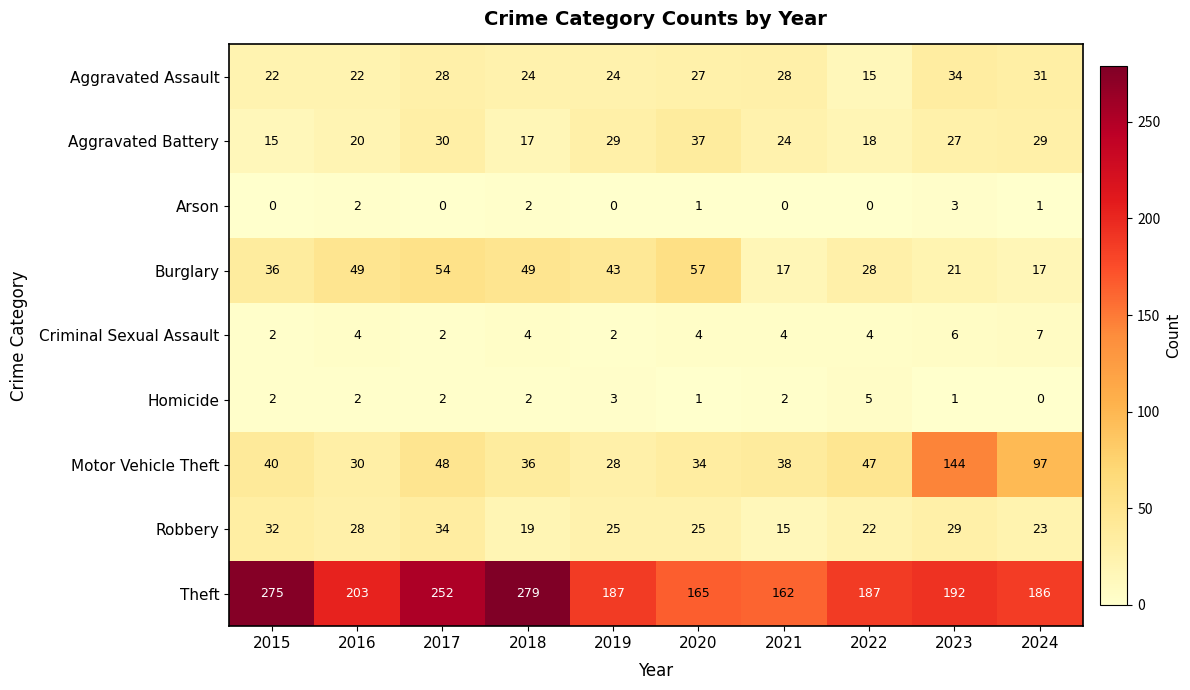

At 2024, list the series in order from smallest to largest.

Homicide, Arson, Criminal Sexual Assault, Burglary, Robbery, Aggravated Battery, Aggravated Assault, Motor Vehicle Theft, Theft